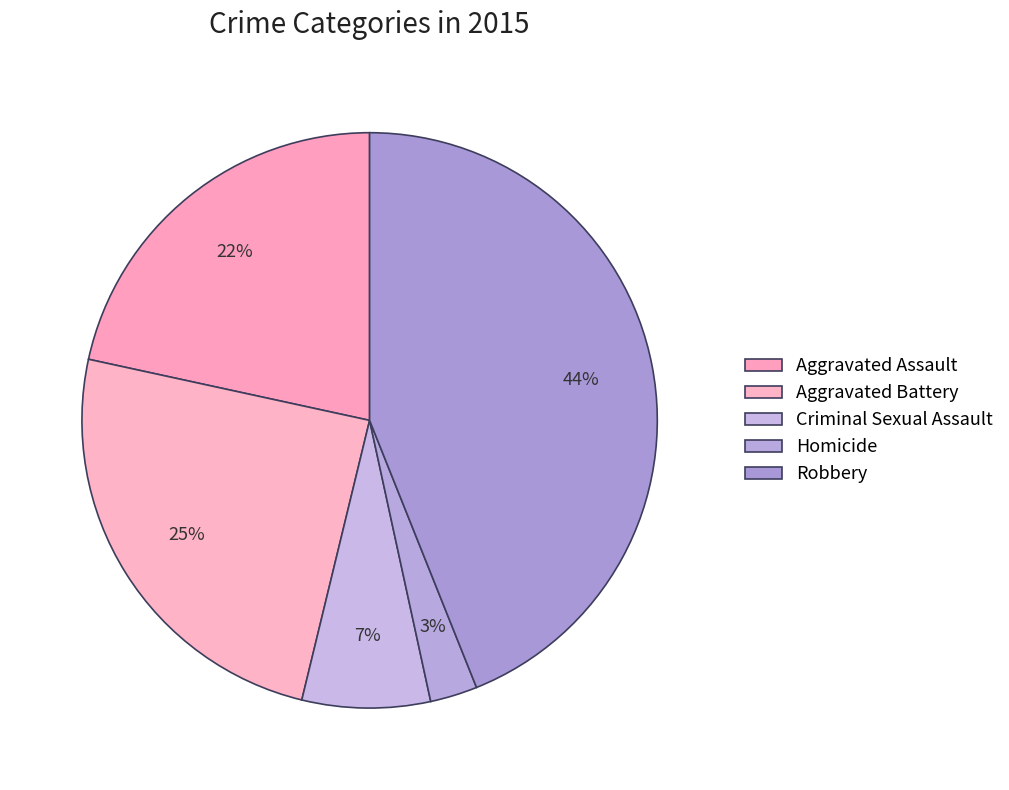

To the nearest percent, what portion does Criminal Sexual Assault represent?

7%